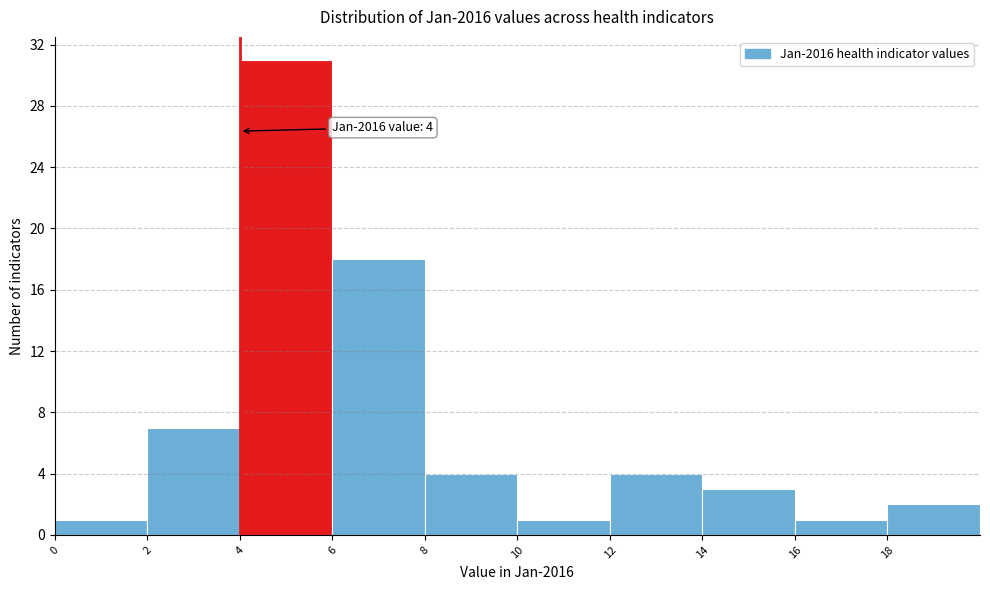

Which range on the x-axis has the tallest bar?

4 to 6